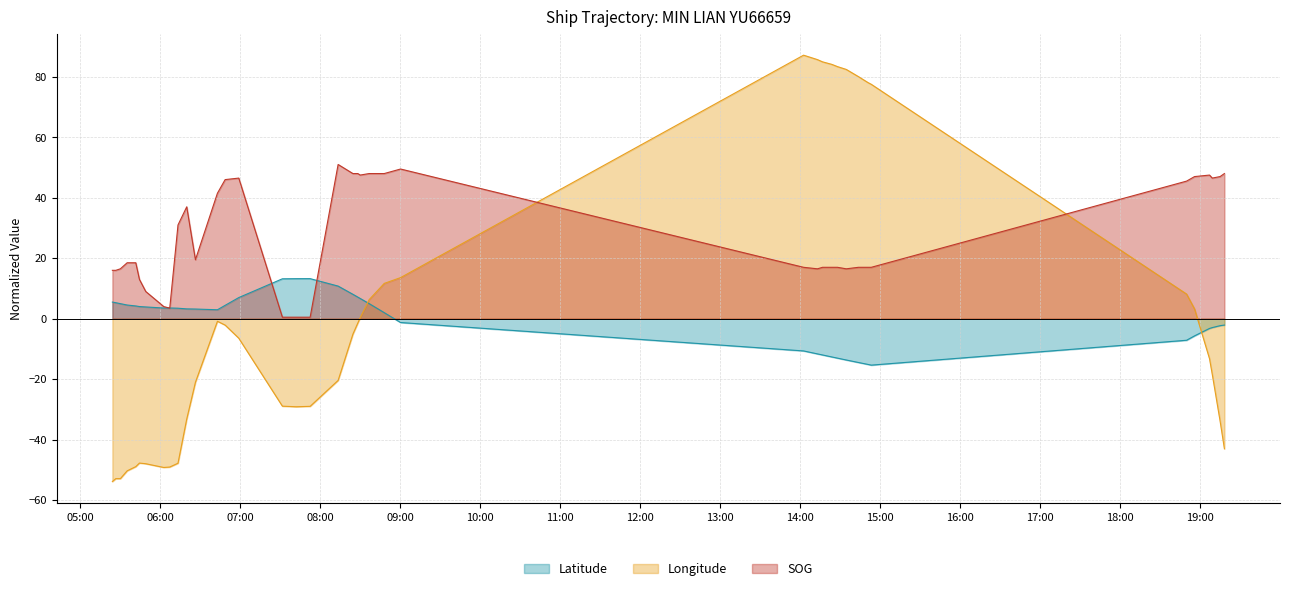

What is the minimum value for SOG?

0.5